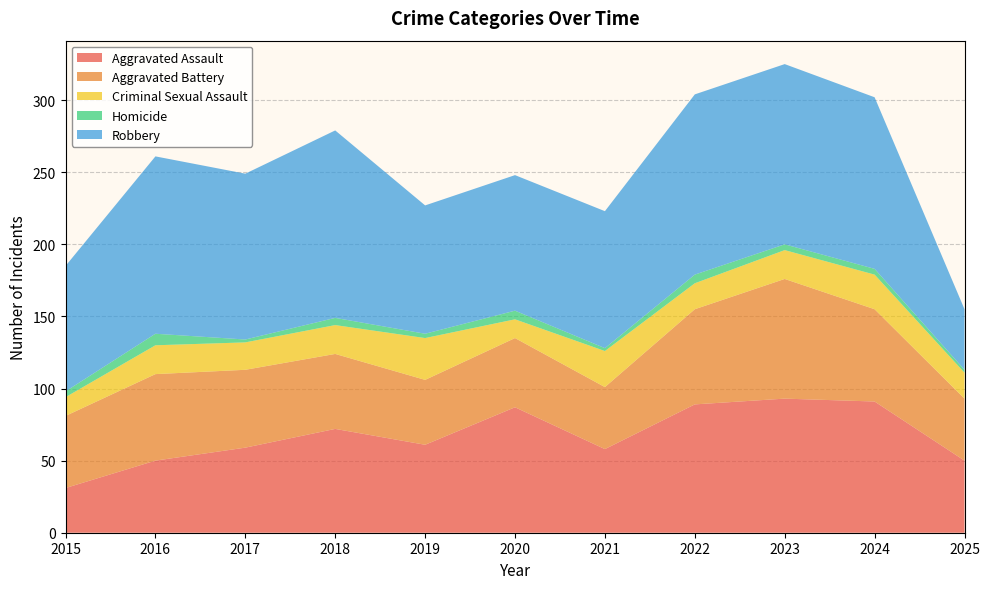

Reading left to right, what are all the values shown in this chart?

Aggravated Assault: 2015=31	2016=50	2017=59	2018=72	2019=61	2020=87	2021=58	2022=89	2023=93	2024=91	2025=50
Aggravated Battery: 2015=50	2016=60	2017=54	2018=52	2019=45	2020=48	2021=43	2022=66	2023=83	2024=64	2025=43
Criminal Sexual Assault: 2015=13	2016=20	2017=19	2018=20	2019=29	2020=13	2021=25	2022=18	2023=20	2024=24	2025=18
Homicide: 2015=4	2016=8	2017=2	2018=5	2019=3	2020=6	2021=2	2022=6	2023=4	2024=4	2025=2
Robbery: 2015=87	2016=123	2017=115	2018=130	2019=89	2020=94	2021=95	2022=125	2023=125	2024=119	2025=42